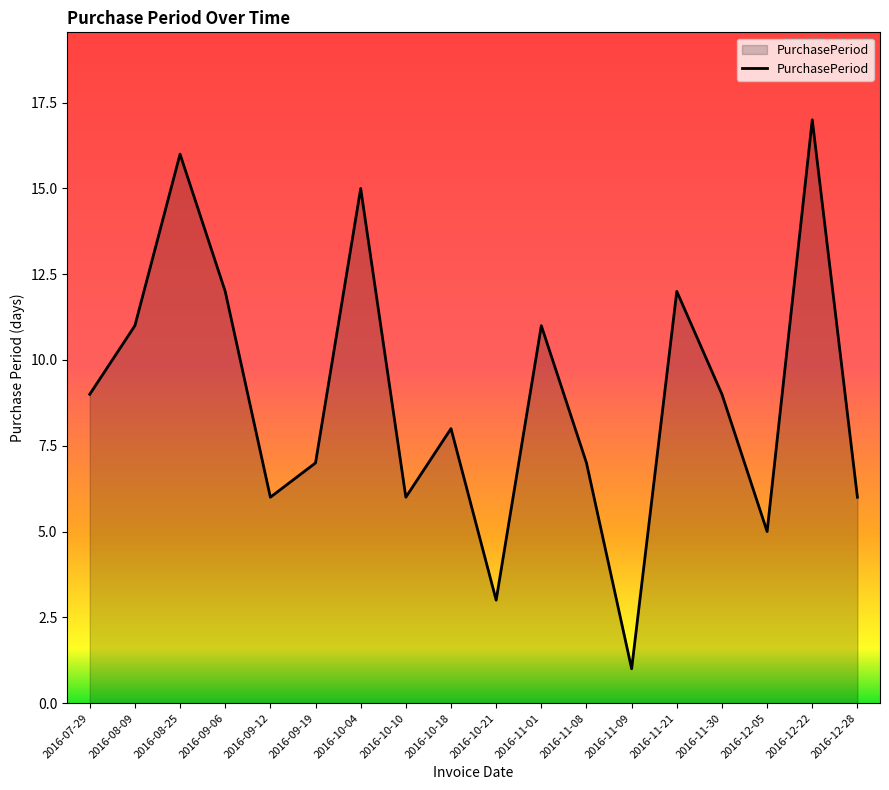

What is the greatest value displayed?

17